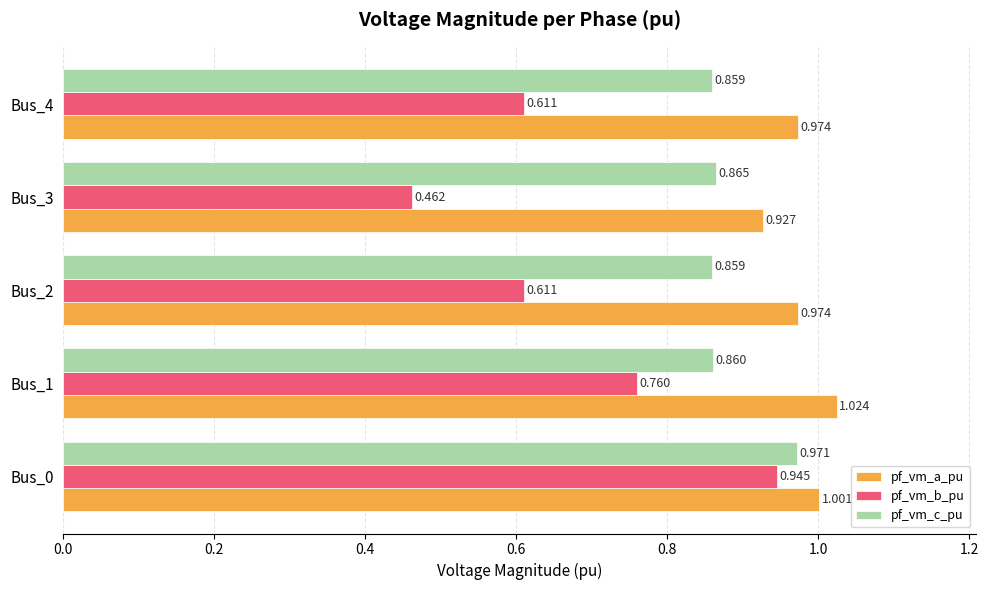

List the series in order of their peak value, lowest first.

pf_vm_b_pu, pf_vm_c_pu, pf_vm_a_pu